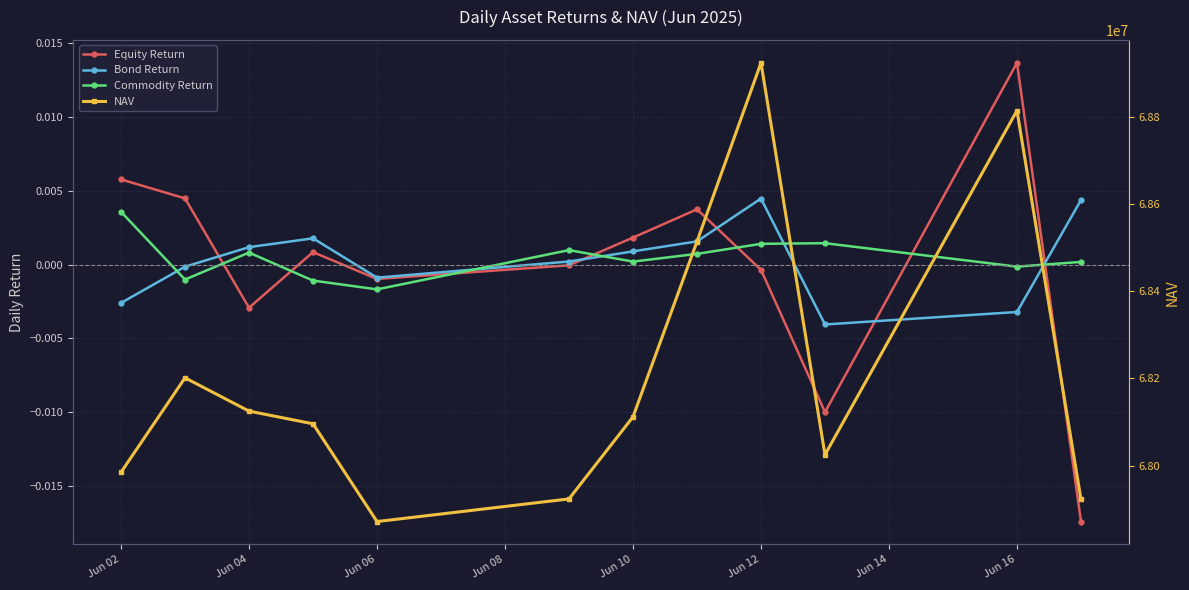

How many lines are shown in the chart?

4